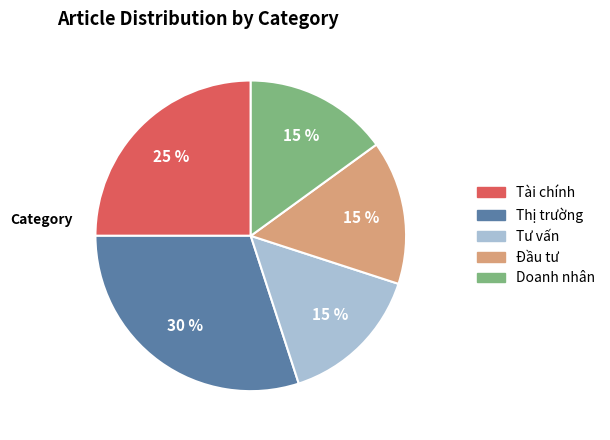

To the nearest percent, what is the difference between the largest and smallest slice percentages?

15%